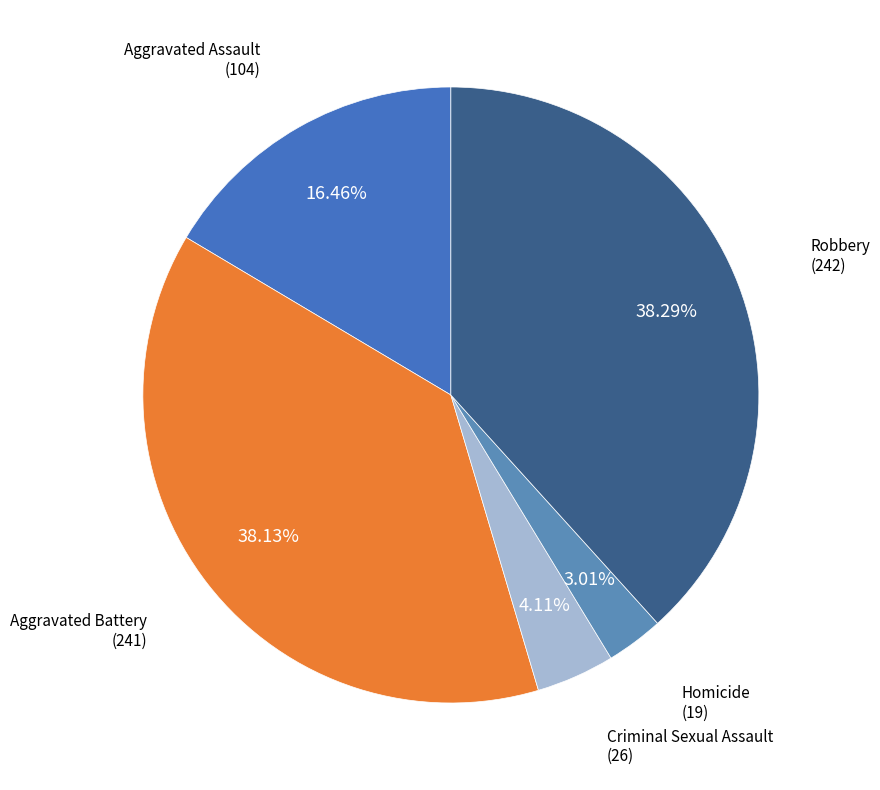

Count the number of slices in the pie.

5